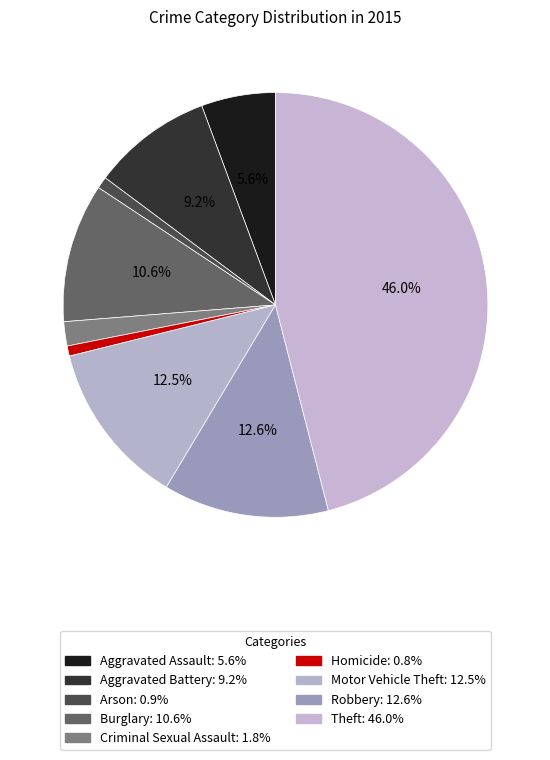

To the nearest percent, what portion does Homicide represent?

1%